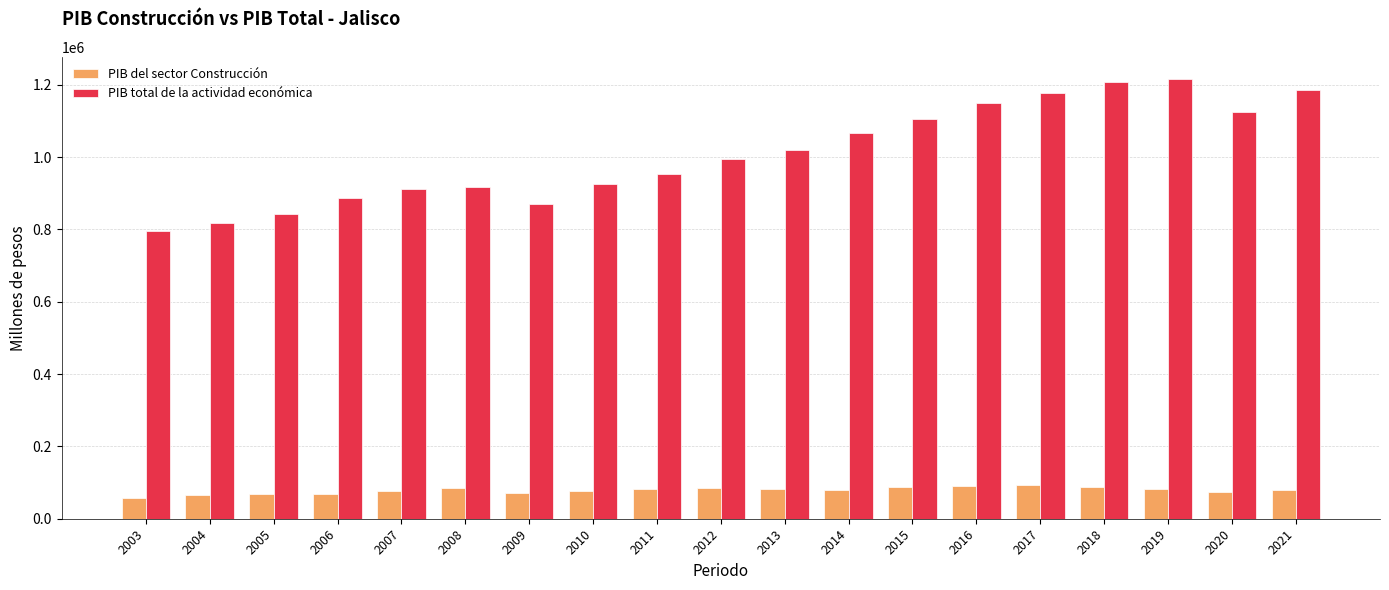

What is the lowest value of the PIB total de la actividad económica series?

794957.3